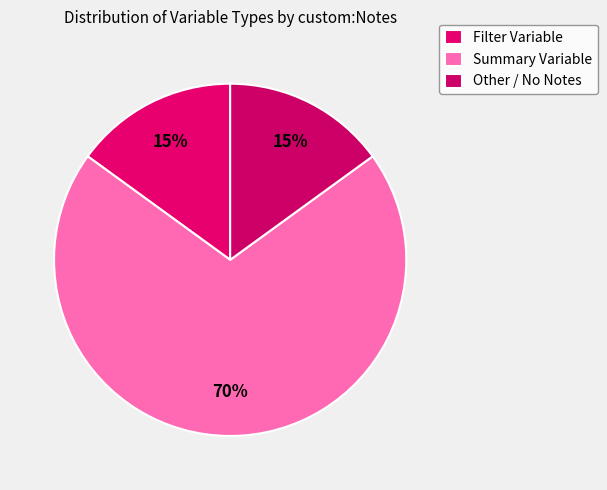

Combined, do Summary Variable and Other / No Notes account for over 50%?

Yes